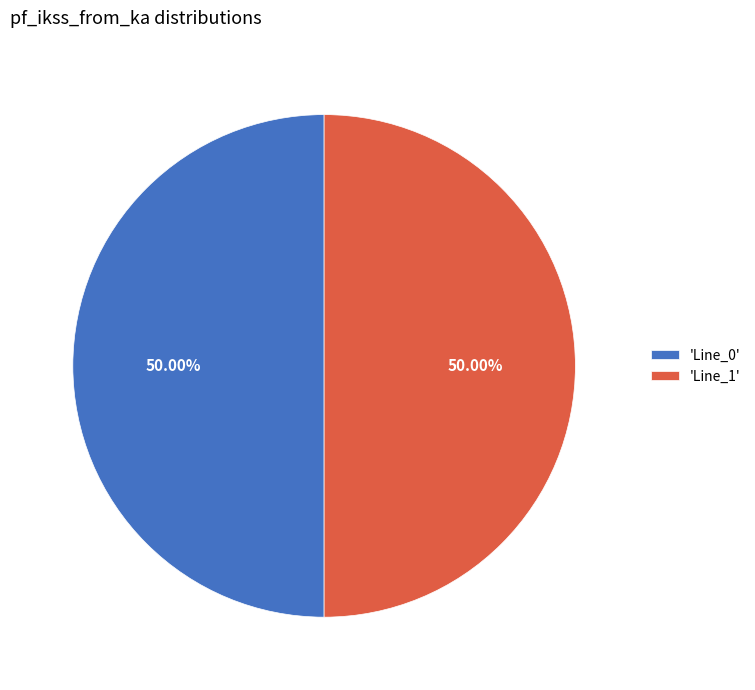

What is the ratio of the value at 'Line_0' to the value at 'Line_1'?

1.0